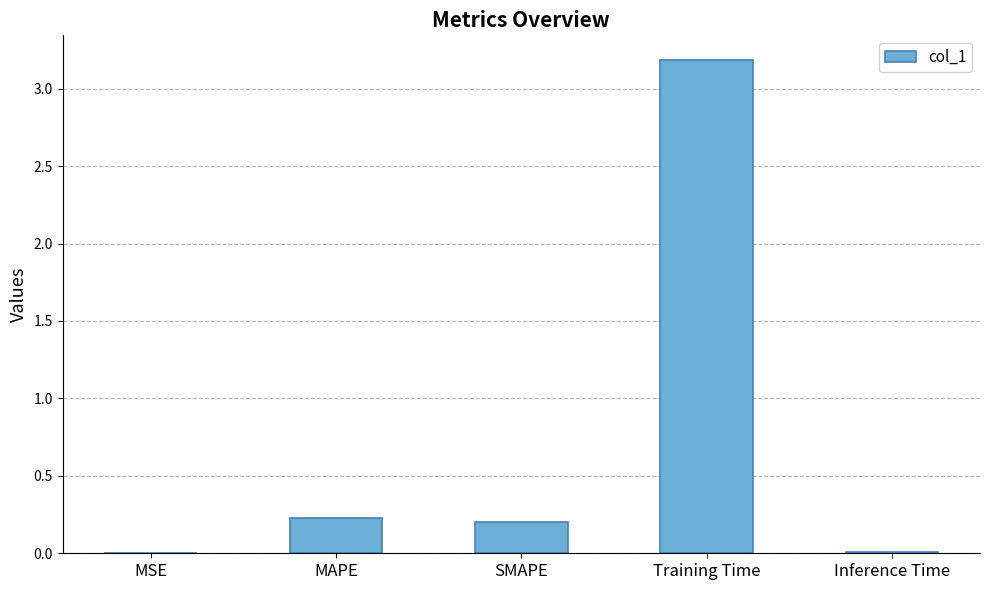

What is the maximum value shown in the chart?

3.2